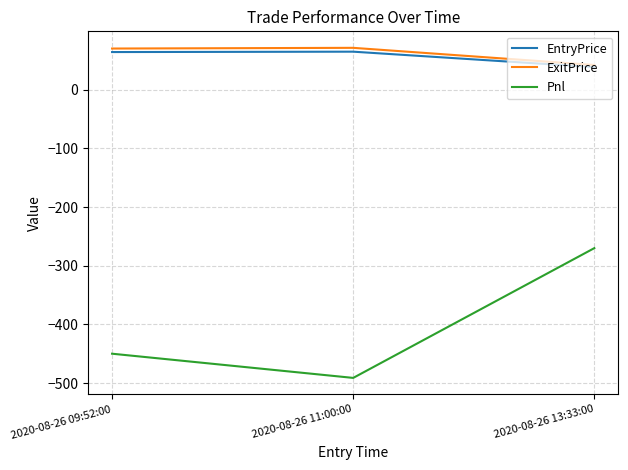

What is the maximum value for ExitPrice?

71.5